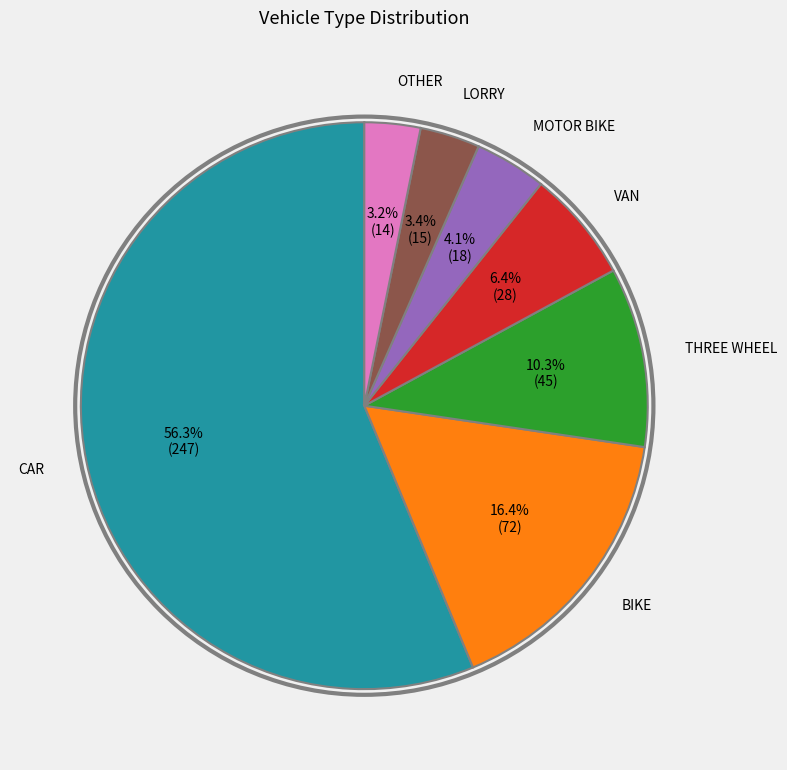

Which slice represents more than half of the pie?

CAR